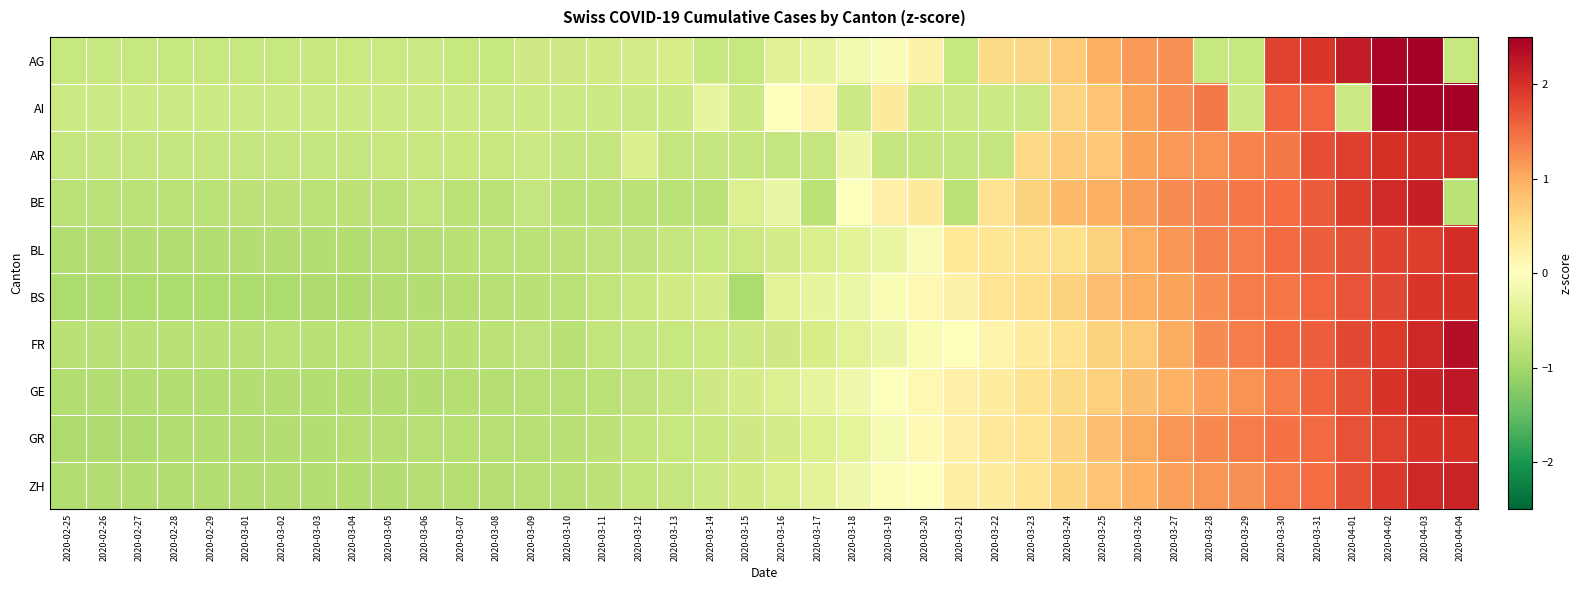

Which category has the lowest value across all series?

2020-02-25